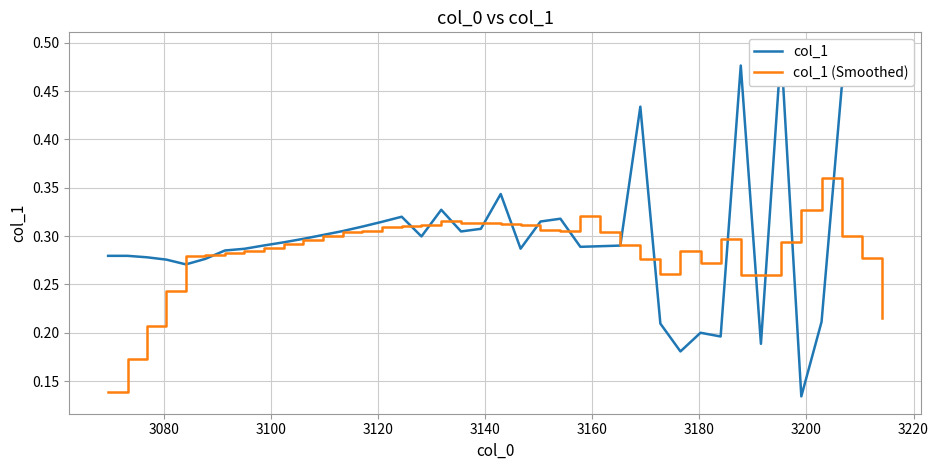

Which series has the widest spread of values?

col_1